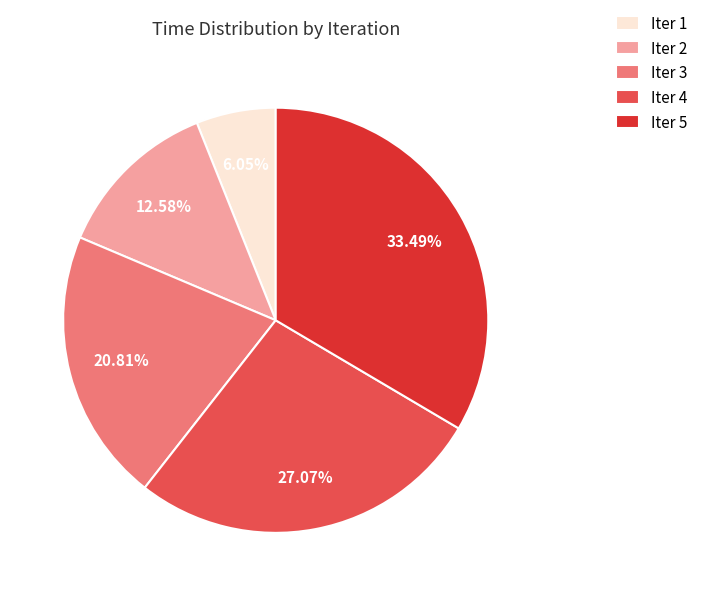

Does Iter 5 represent more than half of the total?

No